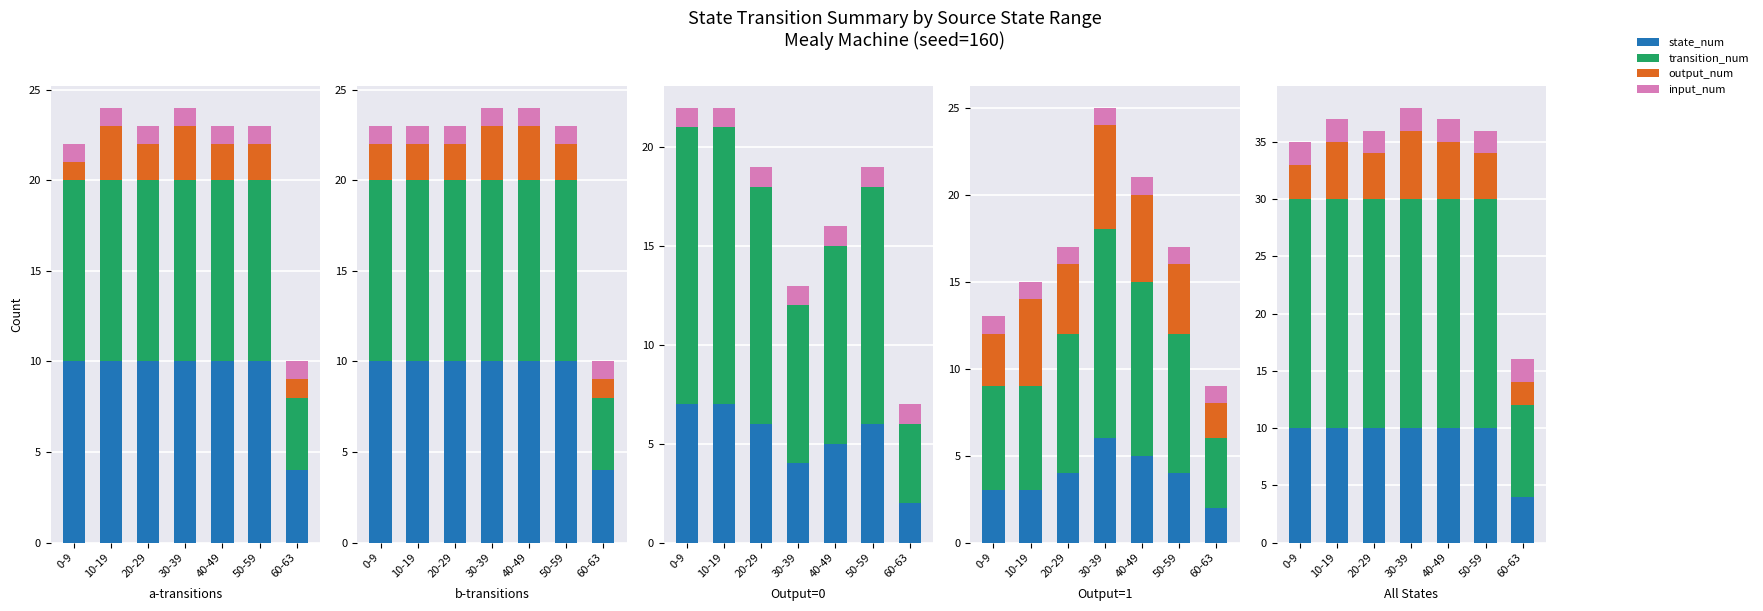

What is the total value across all series at 10-19?

37